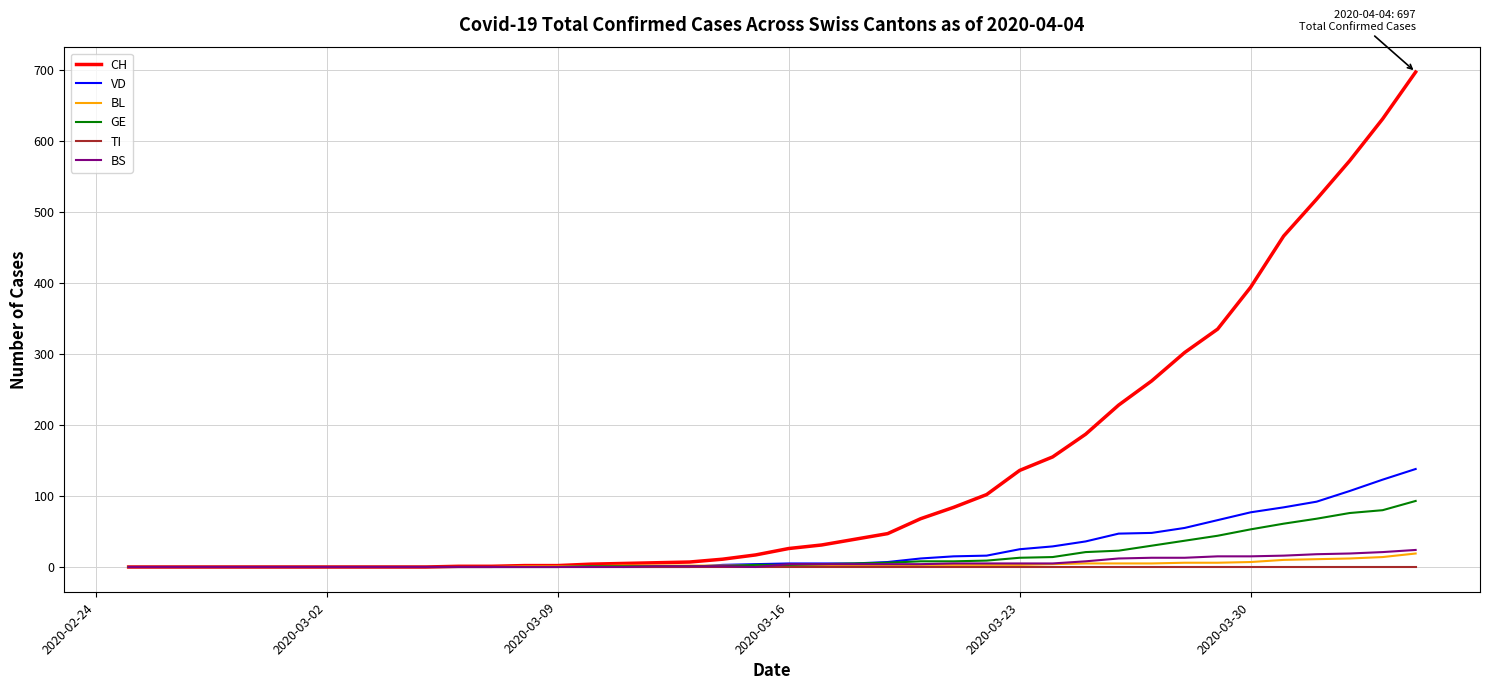

Which series has the largest total across all categories?

CH